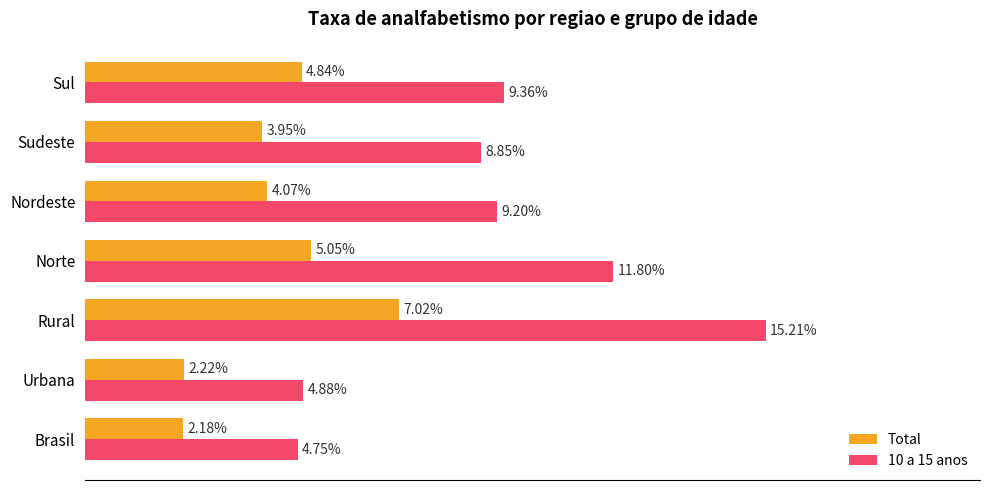

Is the value of Total at Rural greater than the value of 10 a 15 anos at Norte?

No